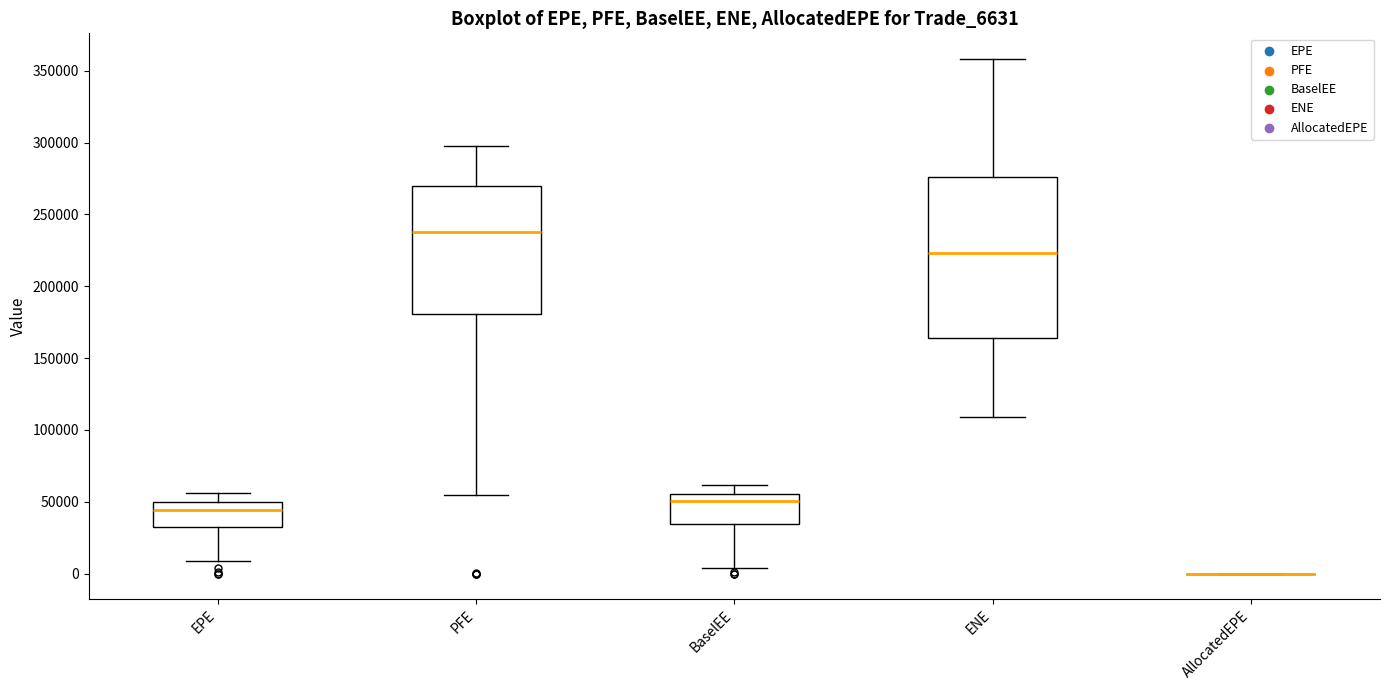

Comparing the boxes themselves (not the whiskers), which one is the tallest?

ENE